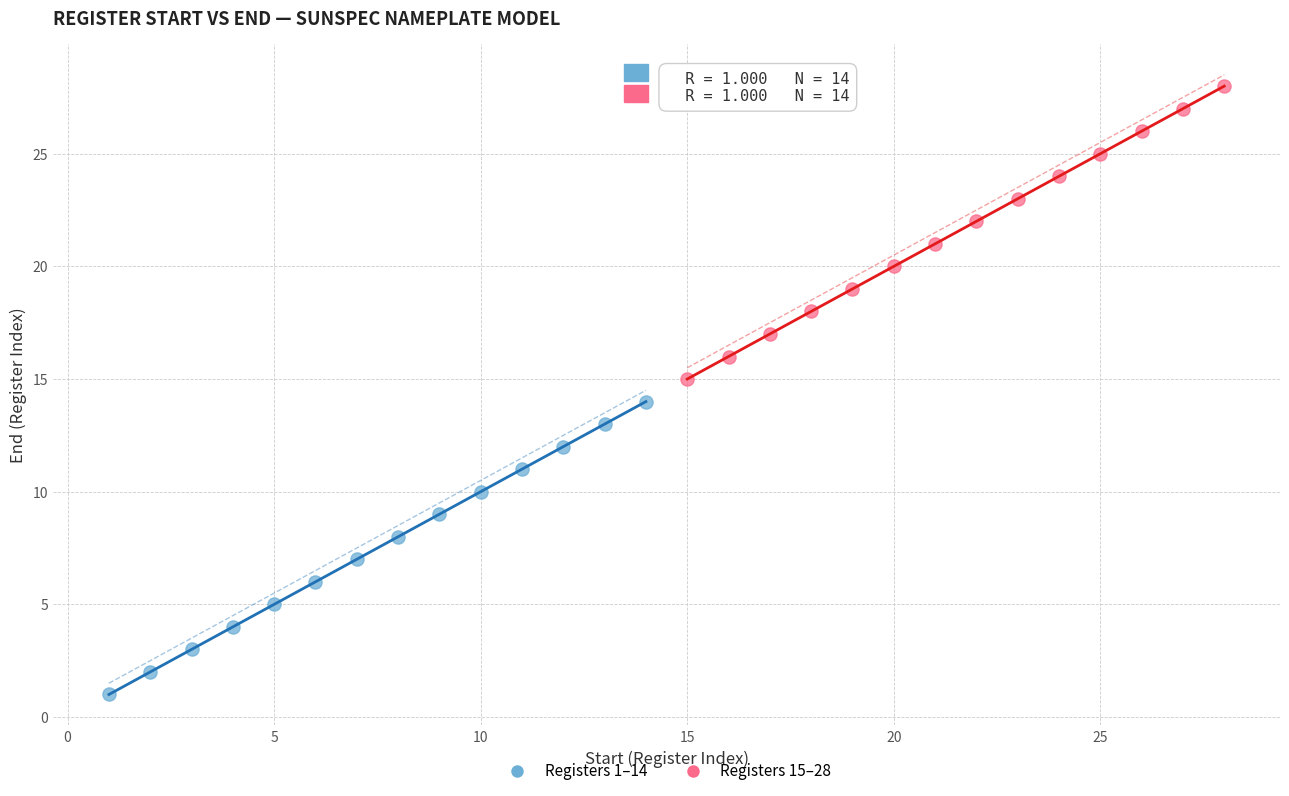

What are all the series names shown in the legend?

Registers 1–14, Registers 15–28